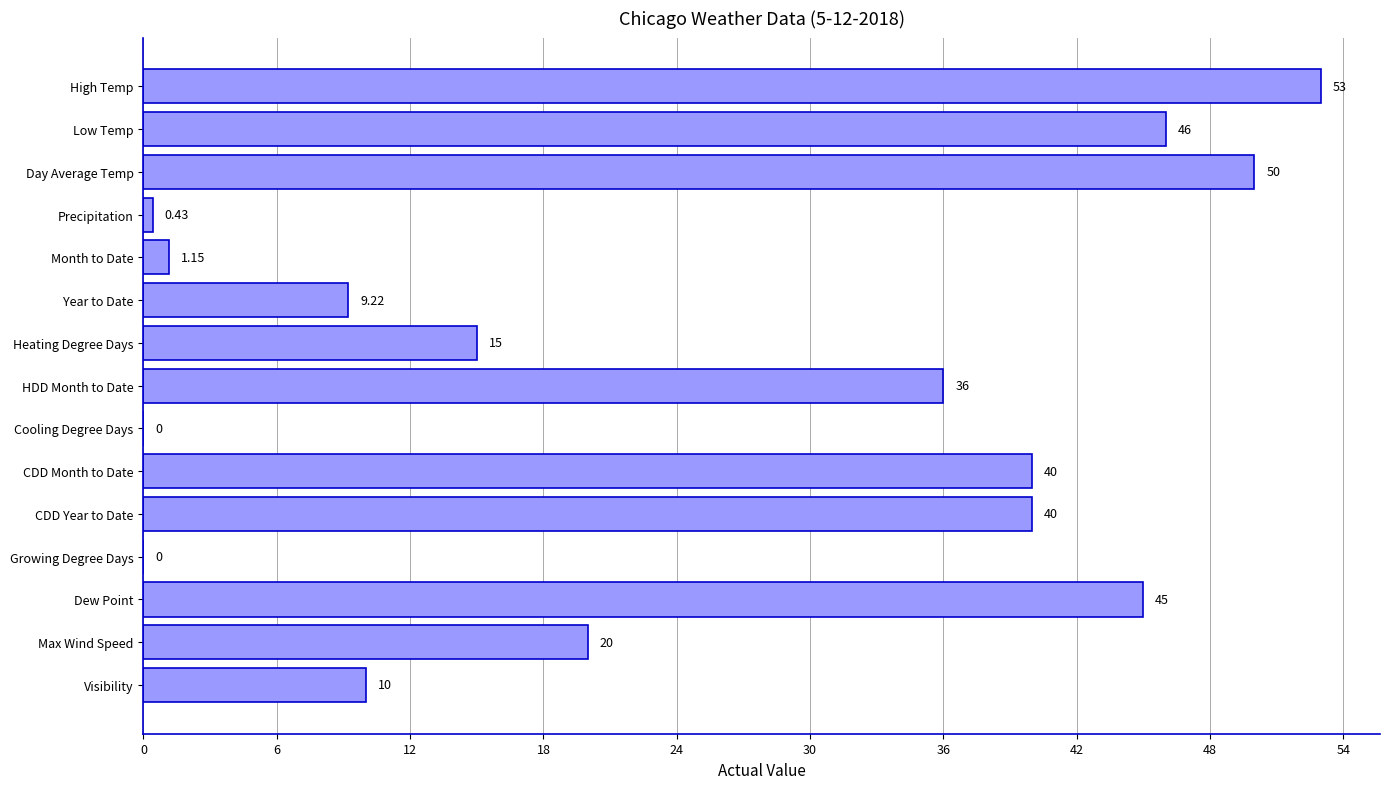

Where is the data nearest to the value 26?

Max Wind Speed